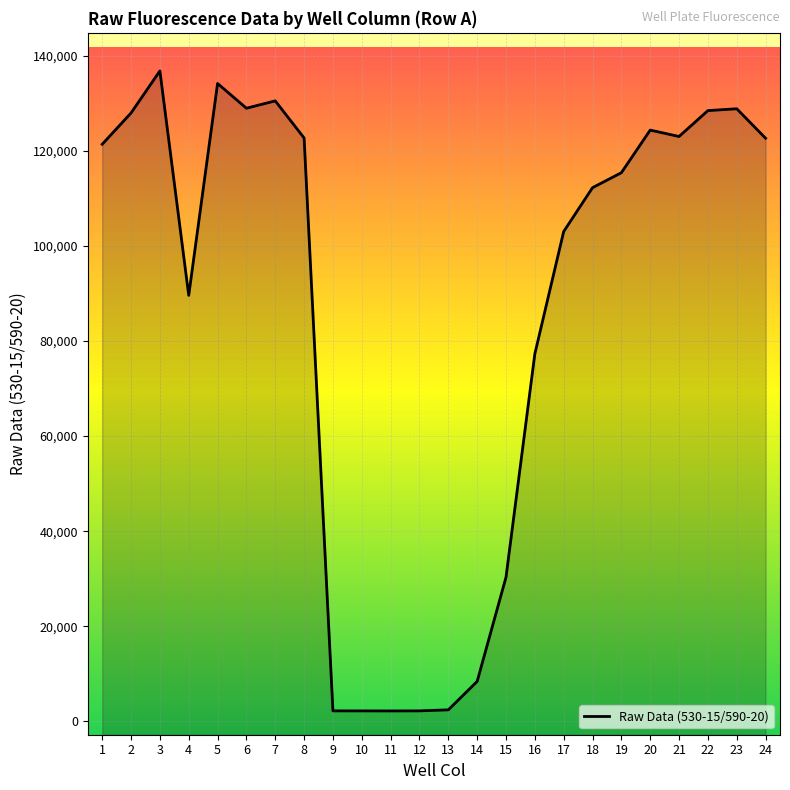

What is the average value?

86543